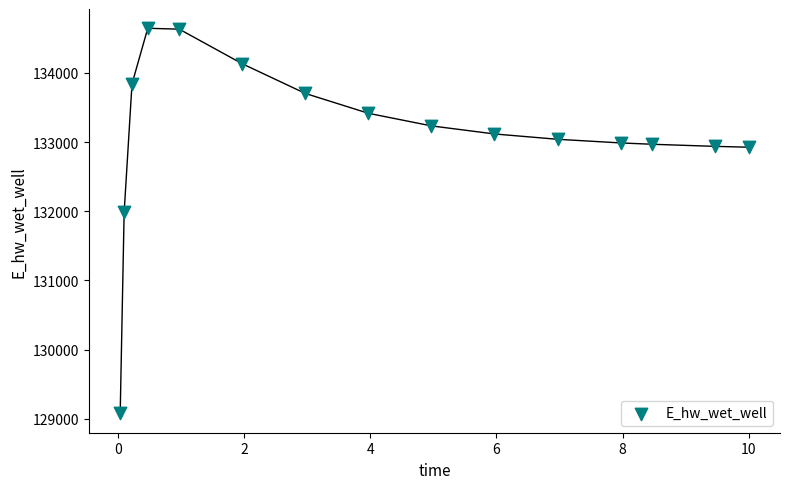

What is the range of Y values (max minus min)?

5569.0